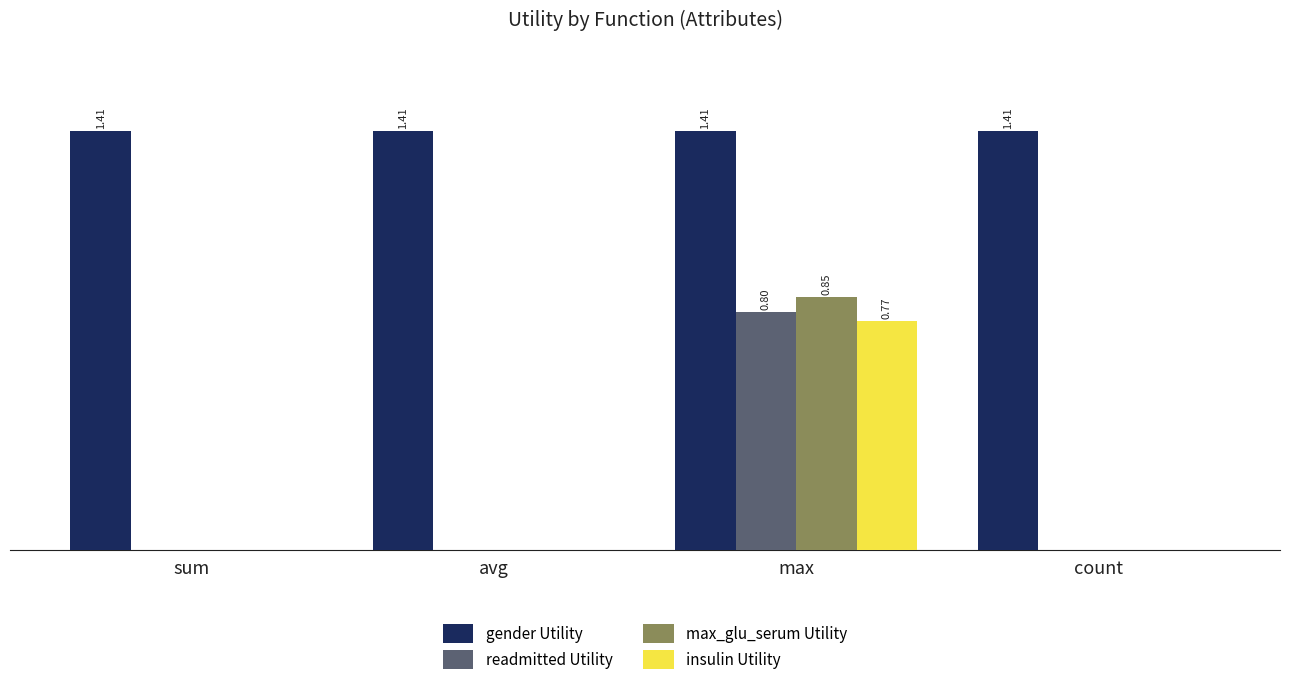

What is the total value across all series at count?

1.4